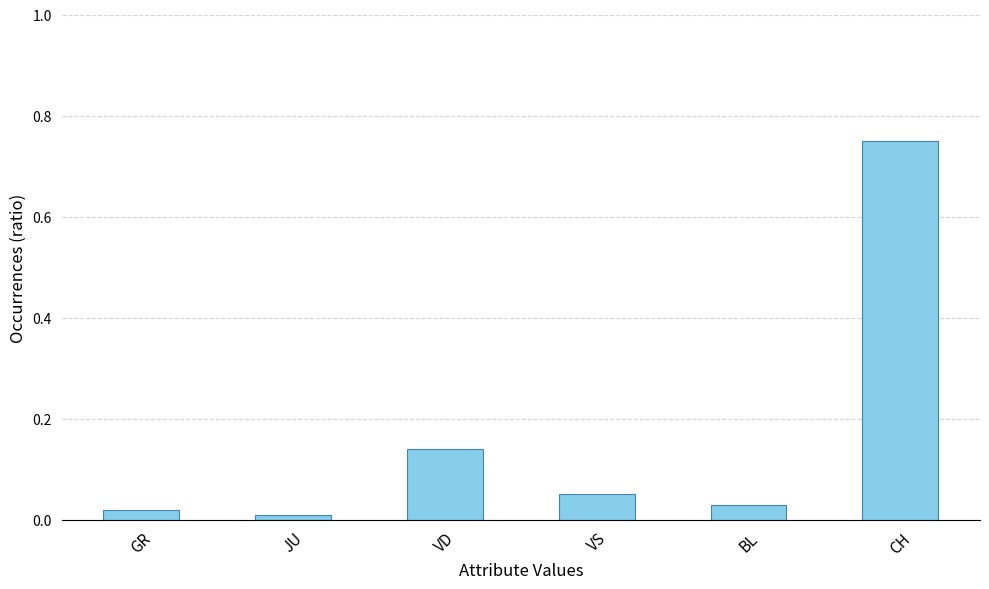

What is the label of the 2nd bar from the right?

BL